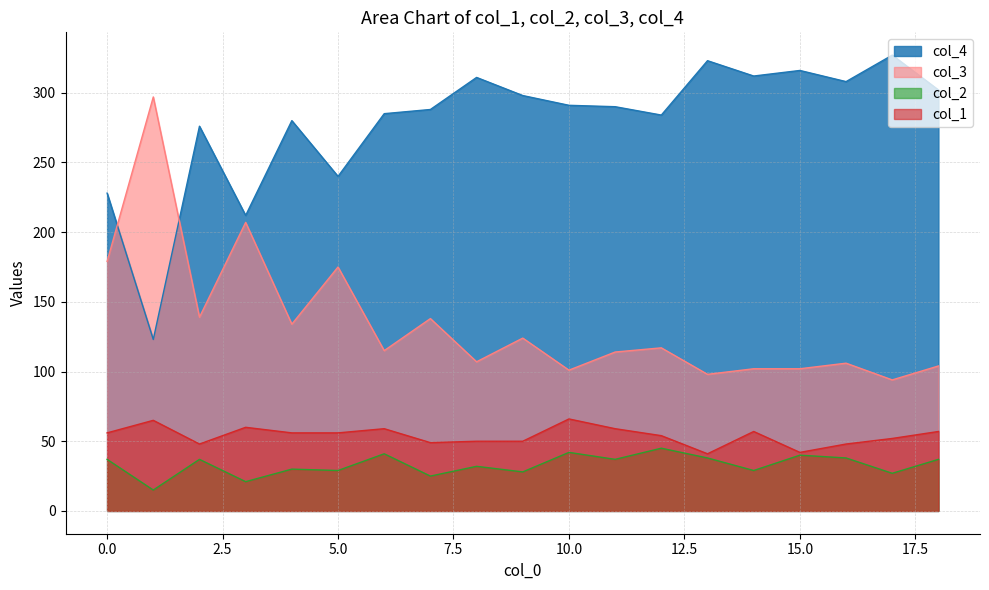

Between 12 and 17, which series saw the biggest shift?

col_4